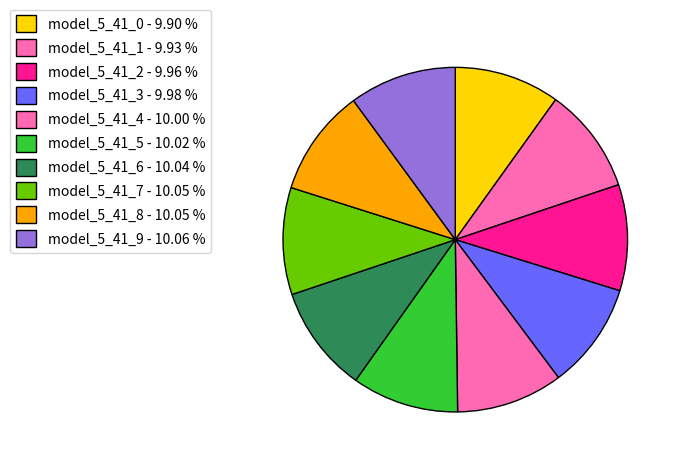

Which category has the smallest portion of the pie?

model_5_41_0